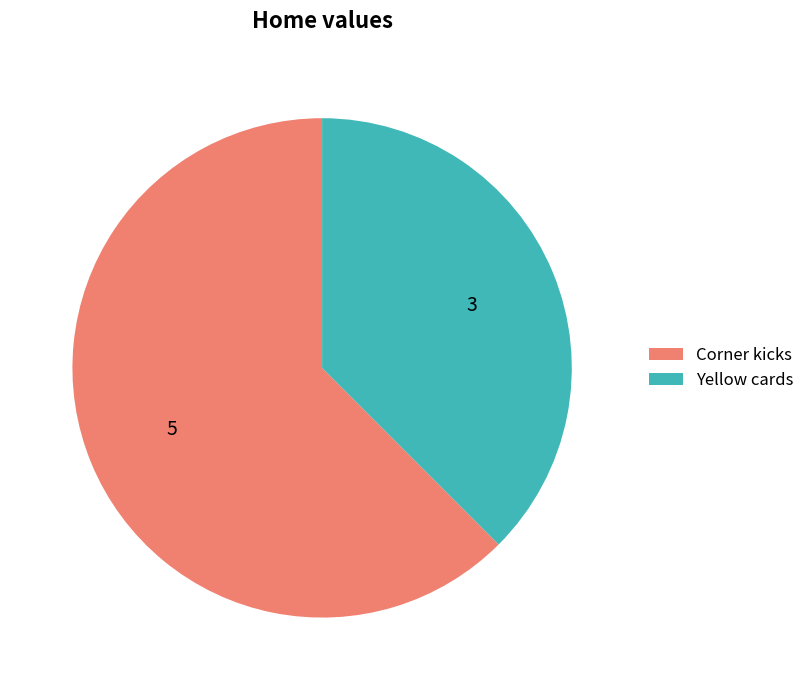

Approximately how many times larger is the value at Yellow cards compared to Corner kicks?

0.6